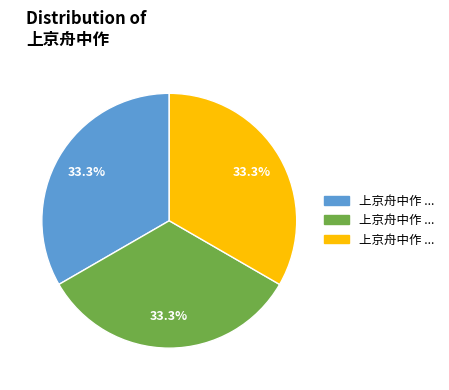

Is there any slice that represents more than half of the pie?

No